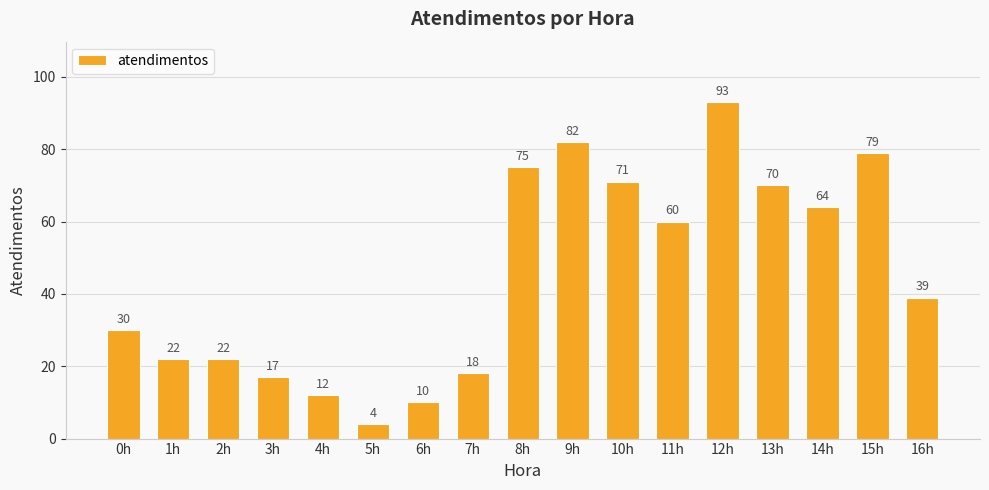

Is it true that the value at 11h is 13?

False